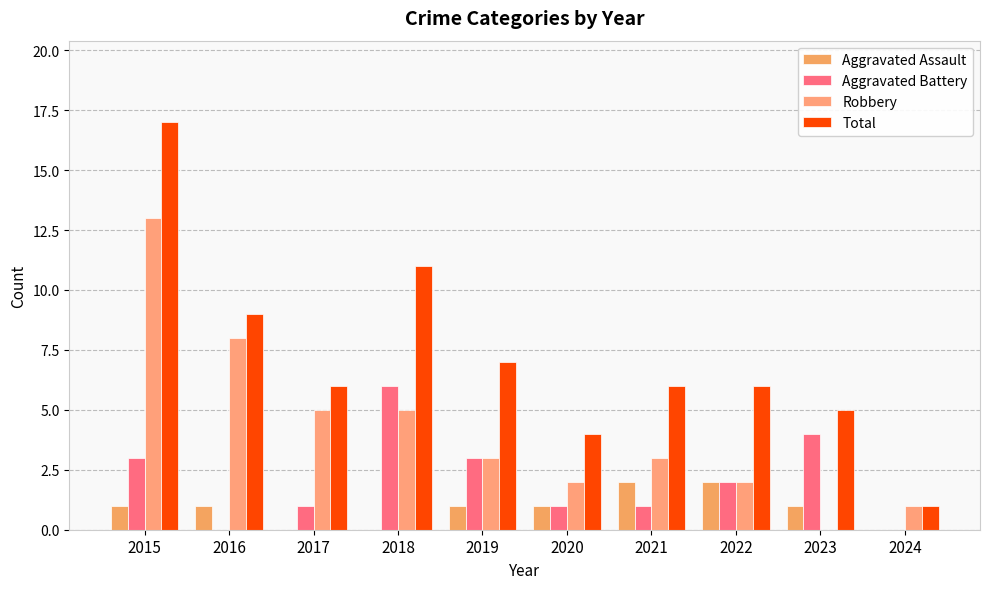

Which category has the highest value in the Aggravated Assault series?

2021